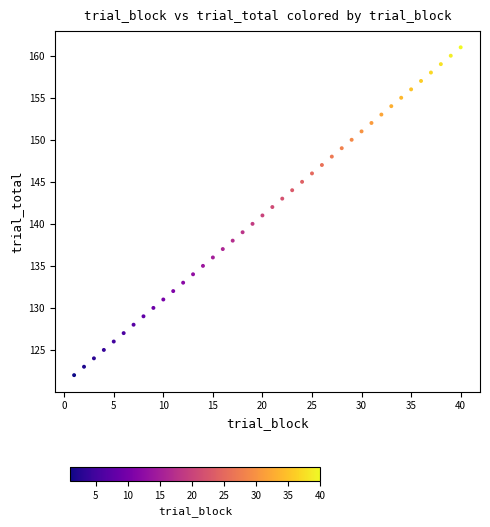

What is the range of Y values (max minus min)?

39